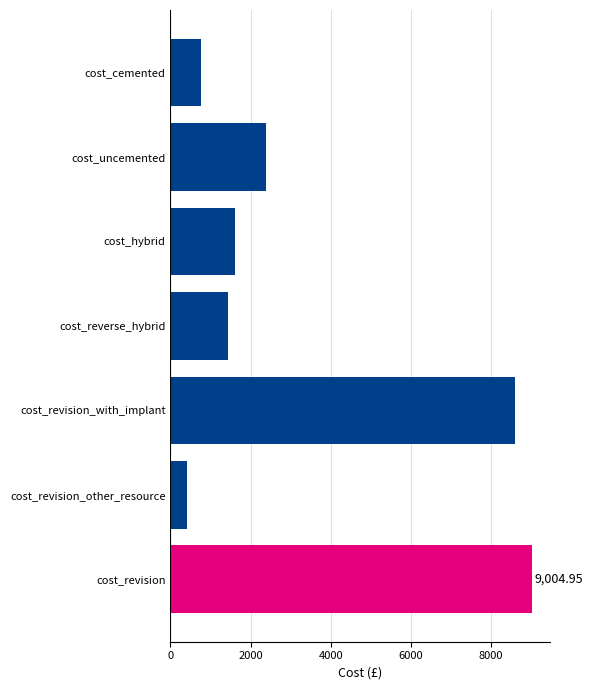

What is the ratio of the value at cost_revision to the value at cost_cemented?

11.9